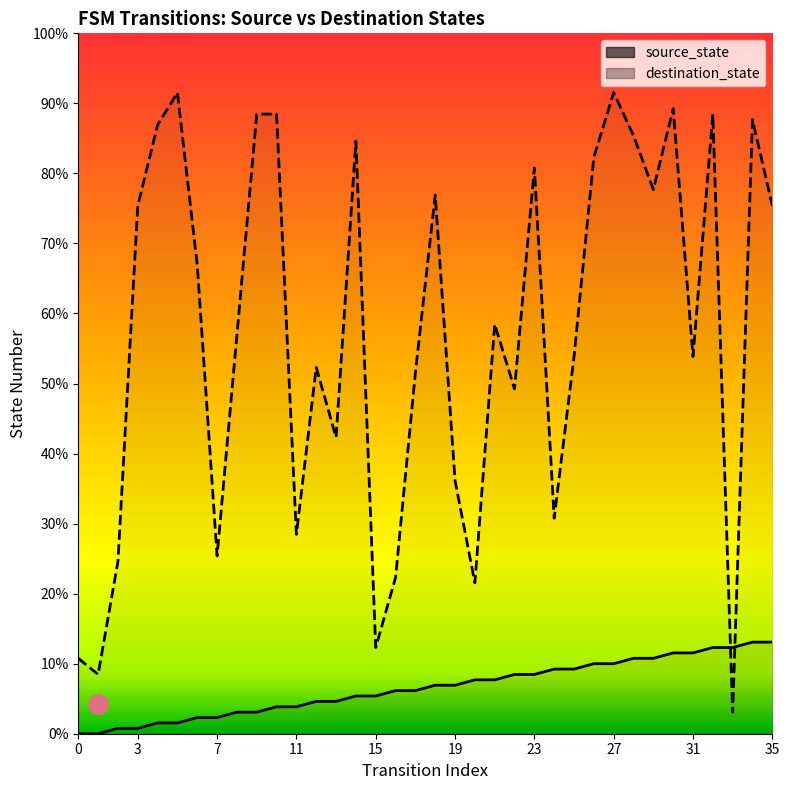

True or false: source_state has more than 1 interior local peaks.

False